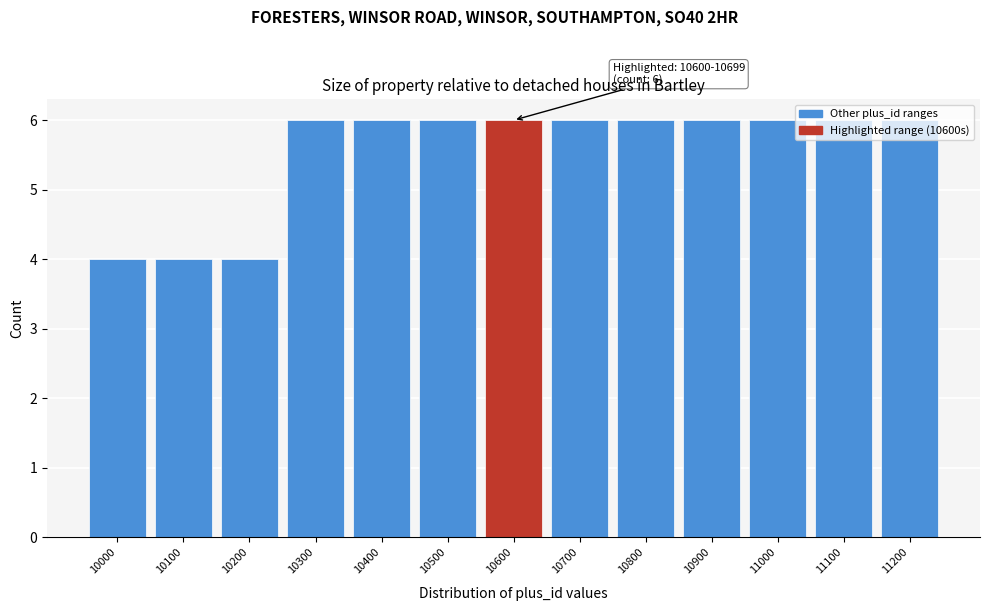

What is the average value?

6